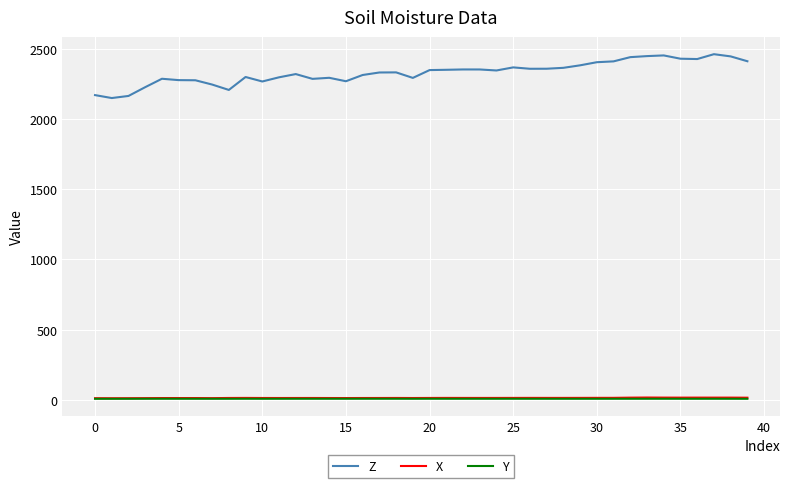

Which series has the largest total across all categories?

Z